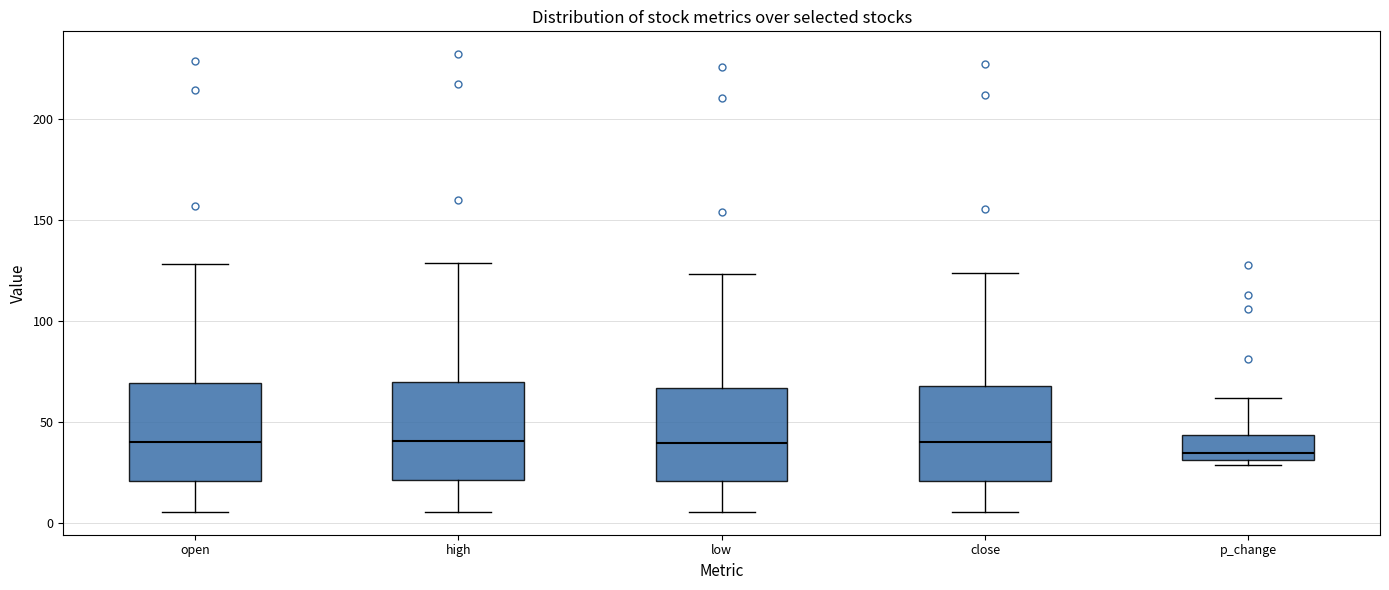

Reading left to right, transcribe this box plot: for each box, give where its median line is, the range the box spans, and where its two whiskers end, as read against the y-axis. The values are not printed on the chart, so give them approximately, as read against the axis.

open: median 40, box 20 to 70, whiskers 5 to 130
high: median 40, box 20 to 70, whiskers 5 to 130
low: median 40, box 20 to 65, whiskers 5 to 125
close: median 40, box 20 to 70, whiskers 5 to 125
p_change: median 35, box 30 to 45, whiskers 30 (just below the box's lower edge) to 60